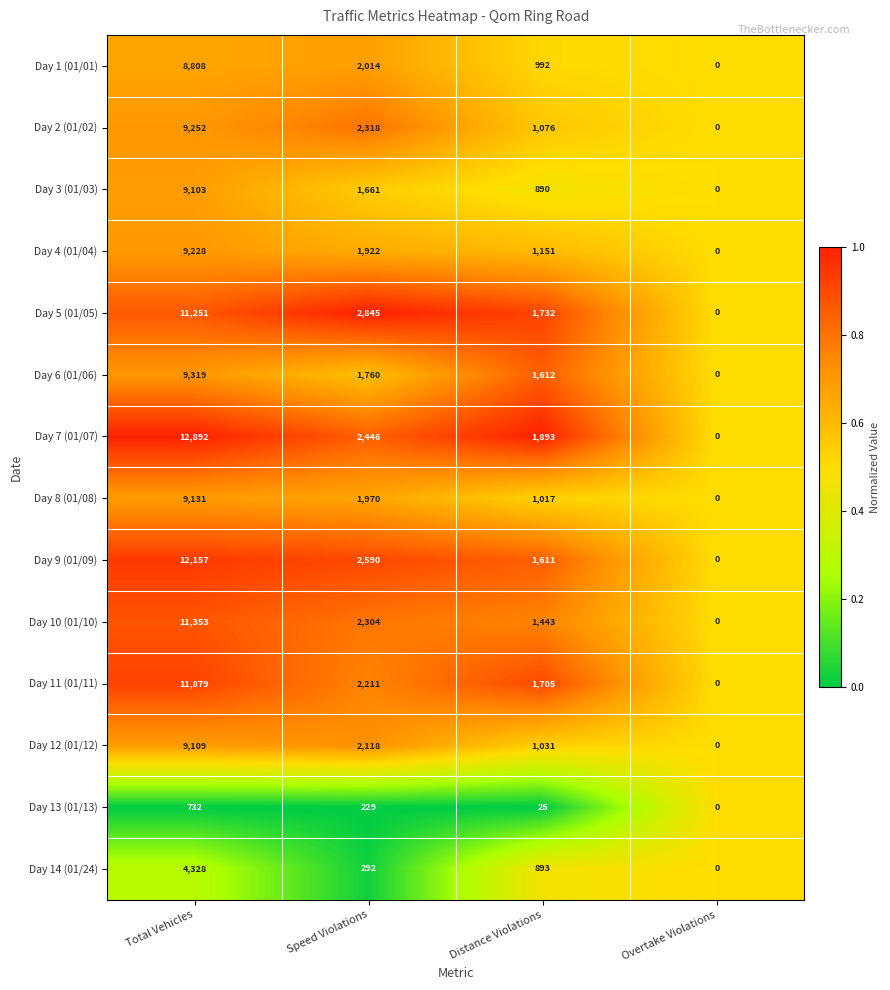

Which series has the largest range (max minus min)?

Day 7 (01/07)